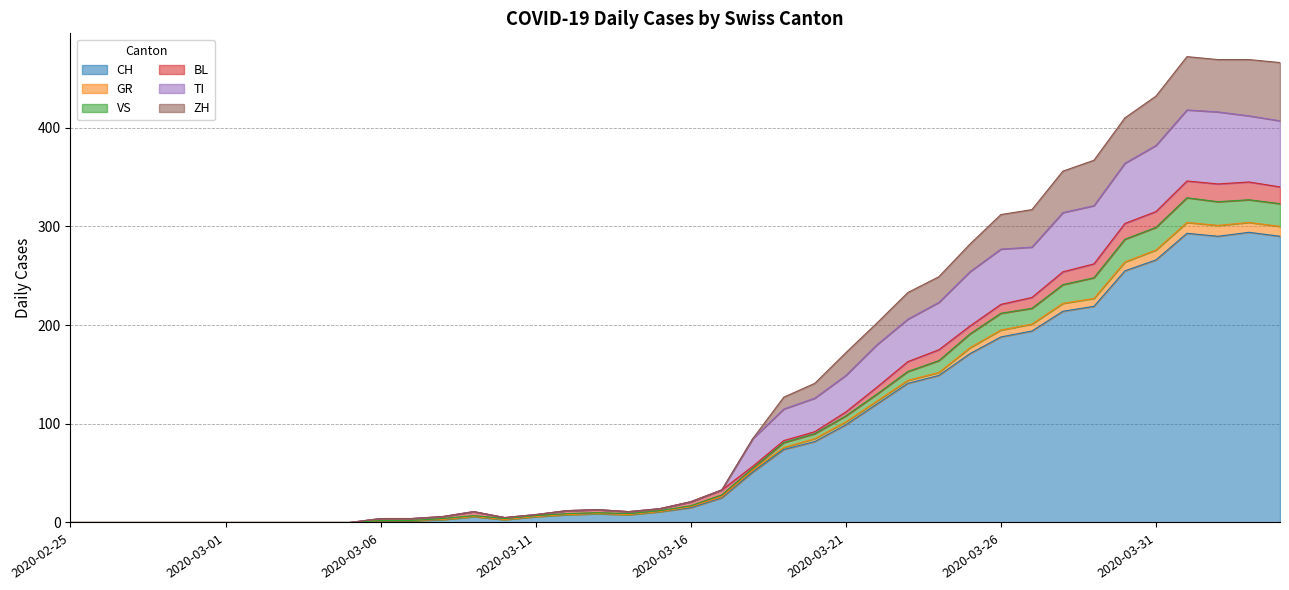

What is the maximum value for CH?

294